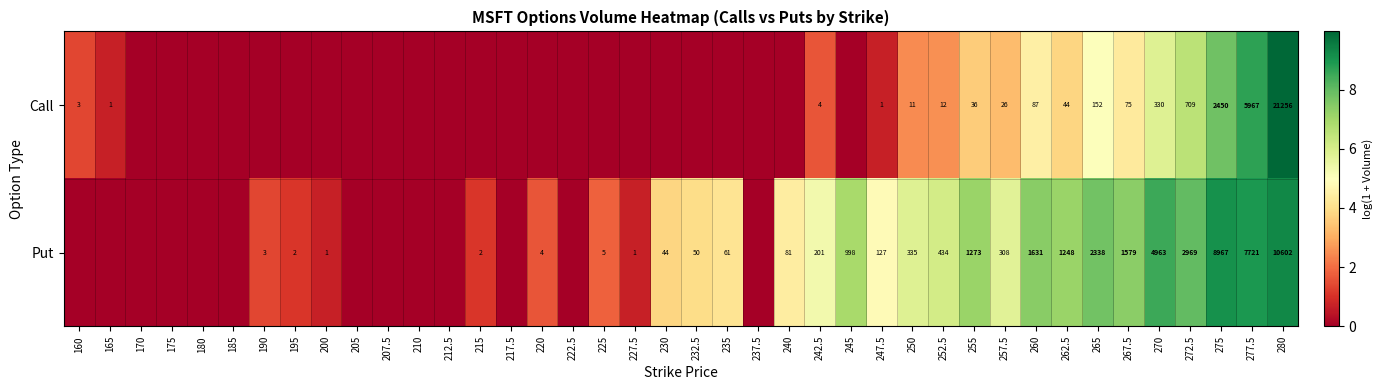

The Put series shows 2 at 227.5. True or false?

False